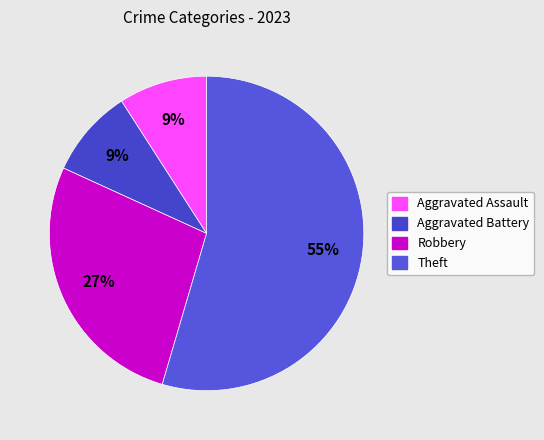

Count the number of slices in the pie.

4